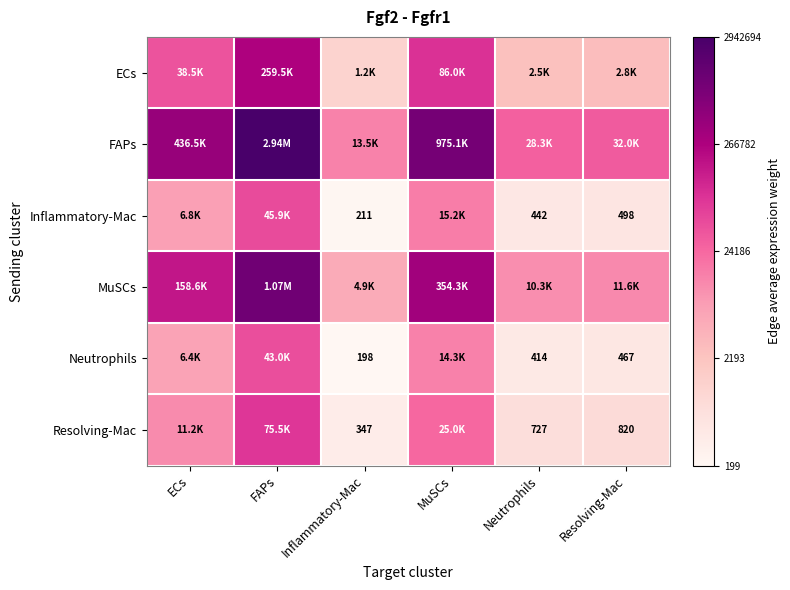

How many values in the ECs series exceed 4?

3